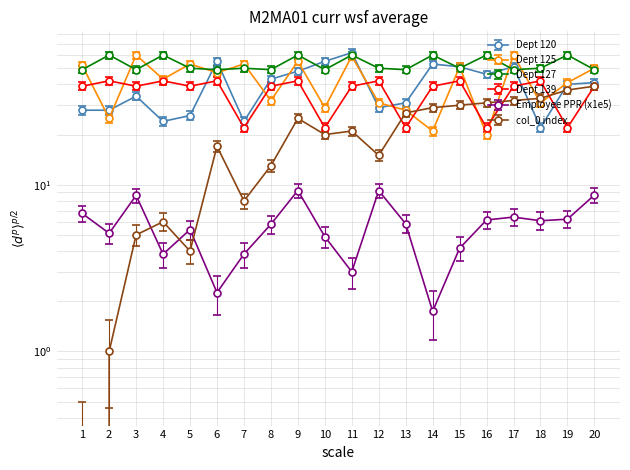

What is the difference between the maximum and minimum values in the Dept 127 series?

11.0